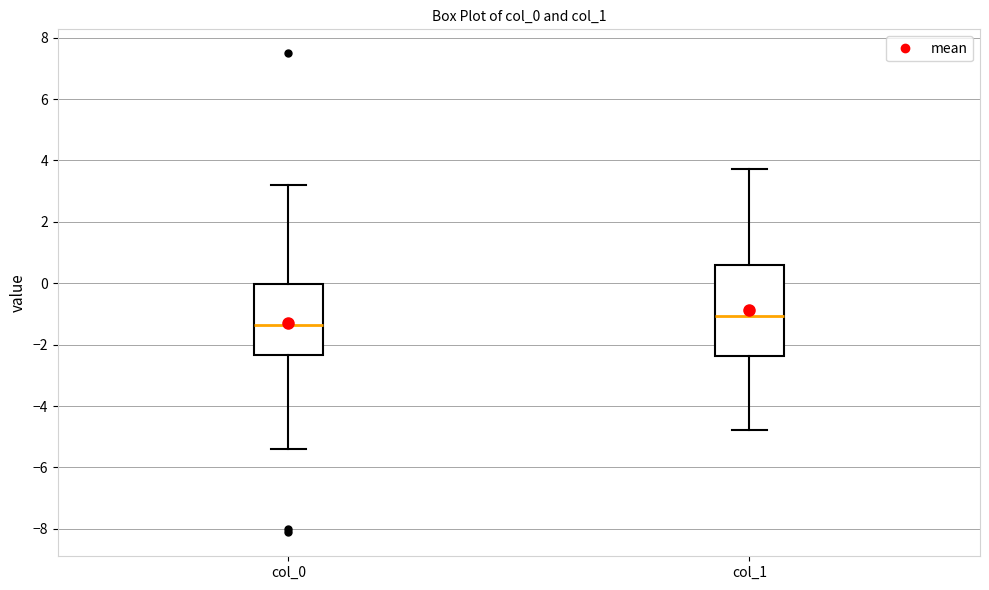

Where is the lower edge of the box for col_0 on the y-axis? The values are not printed on the chart, so give them approximately, as read against the axis.

-2.4